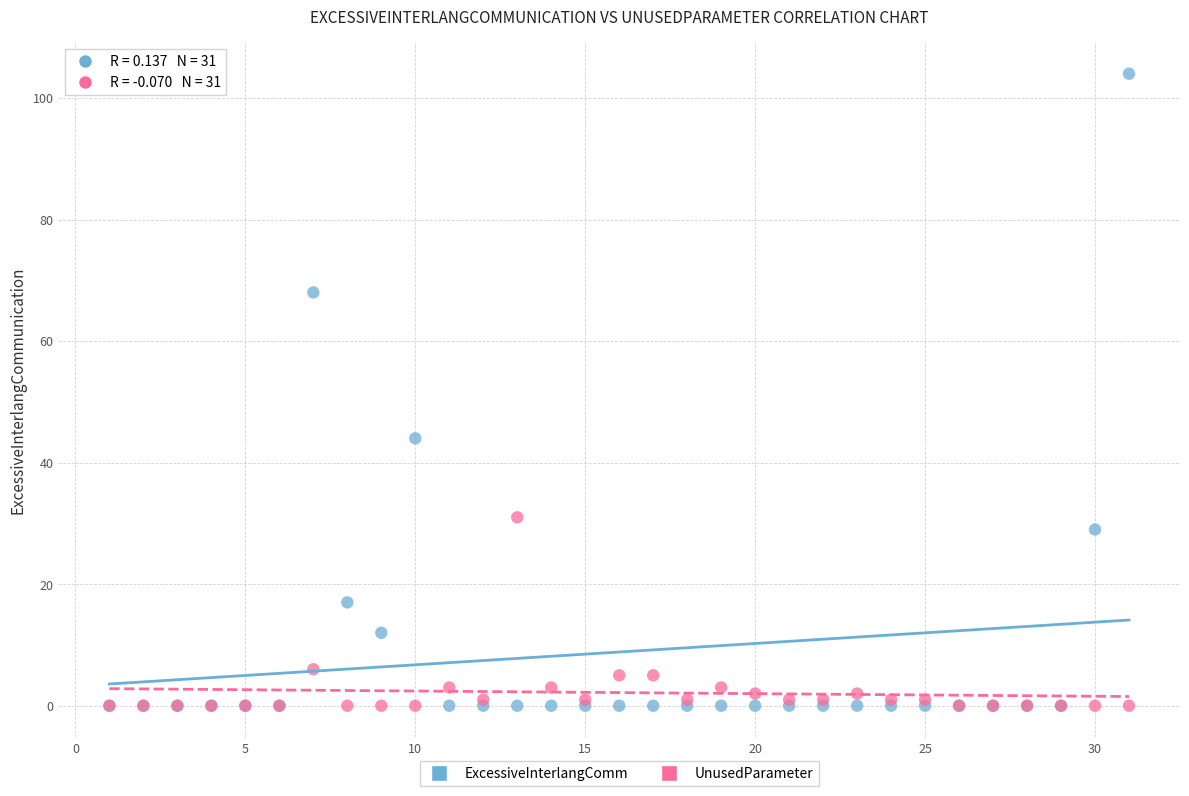

In the ExcessiveInterlangComm series, what Y value is closest to 52?

44